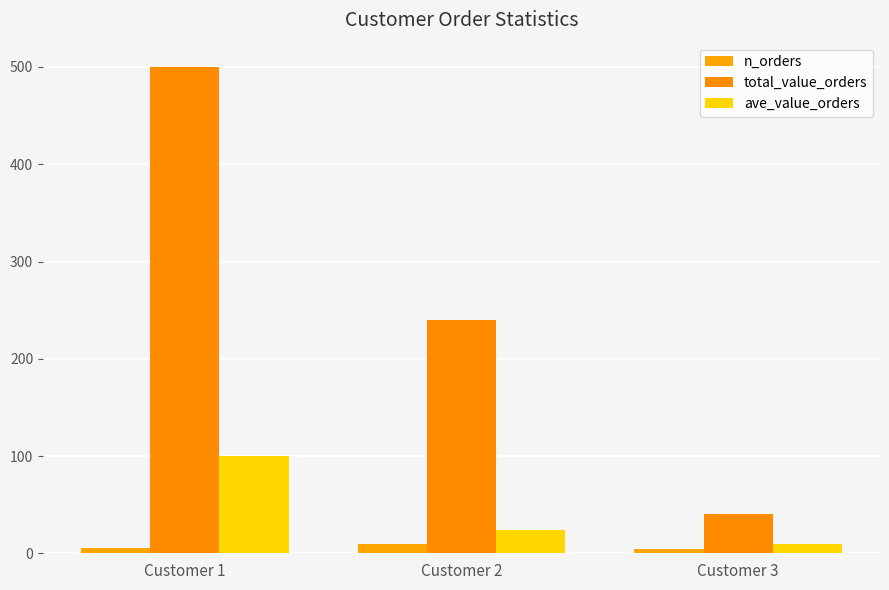

At which label does total_value_orders first exceed 240?

Customer 1